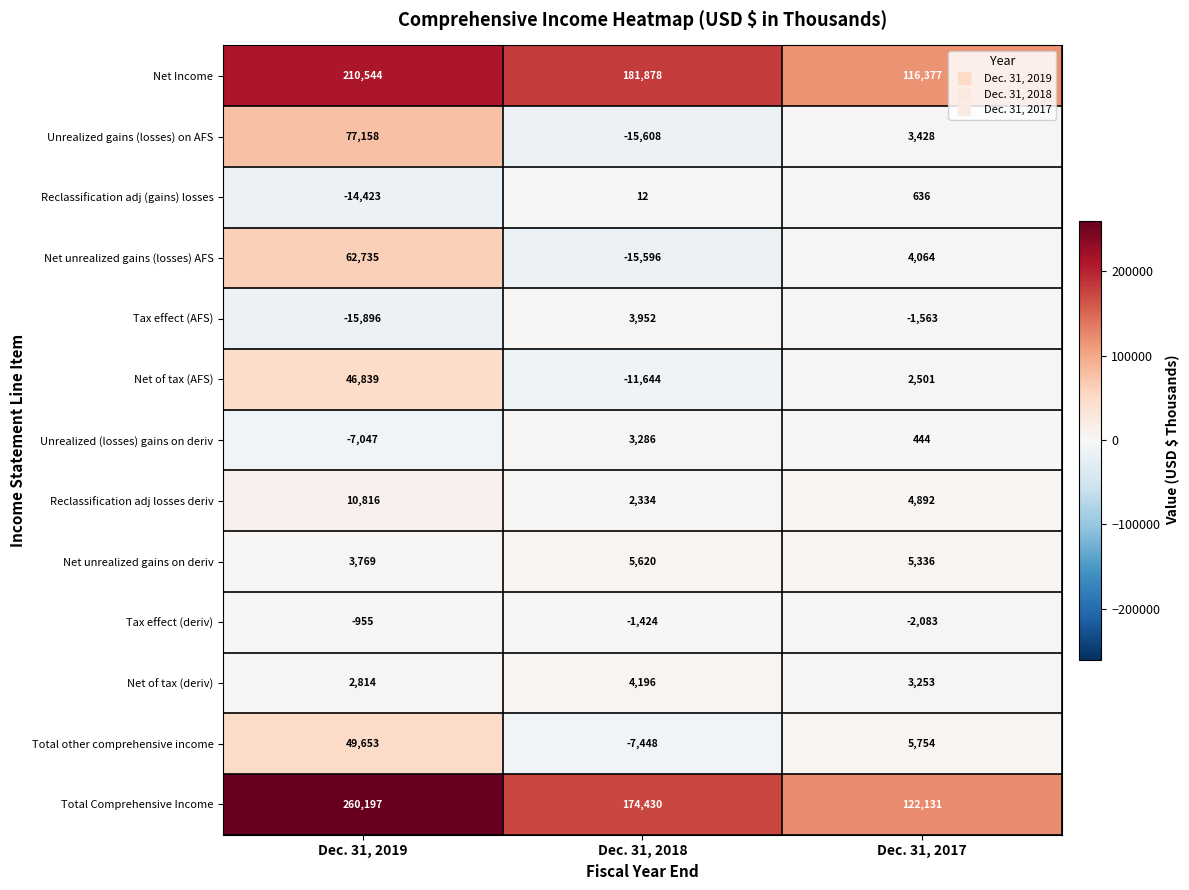

What is the total value across all series at Dec. 31, 2018?

323988